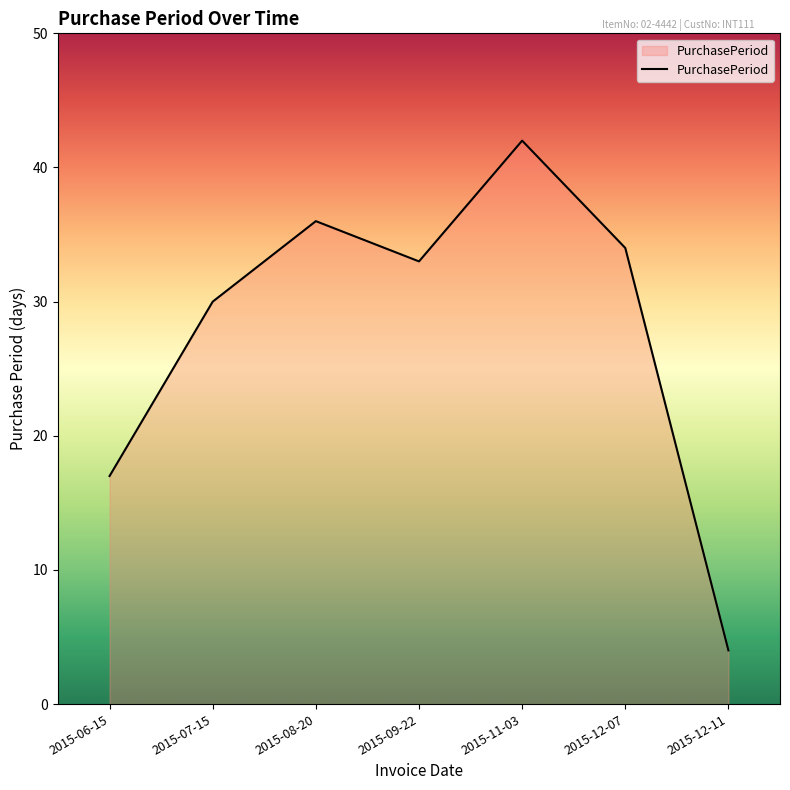

How many interior local peaks (higher than both neighbors) does the data have?

2